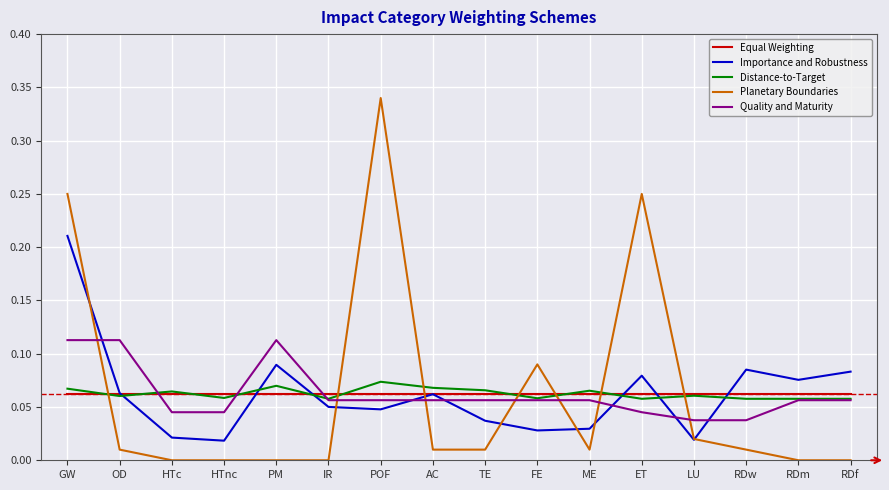

What position from the left is HTc?

3